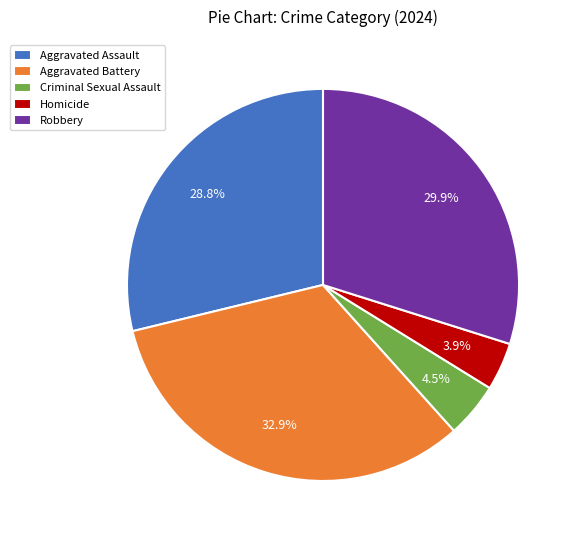

To the nearest percent, what is the difference between the largest and smallest slice percentages?

29%